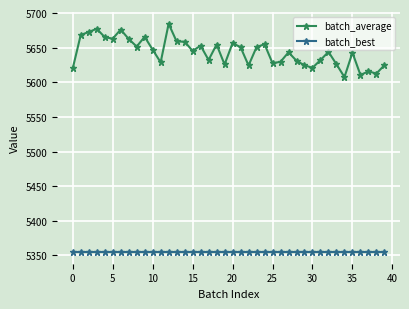

Rank the series by their maximum value, from highest to lowest.

batch_average, batch_best